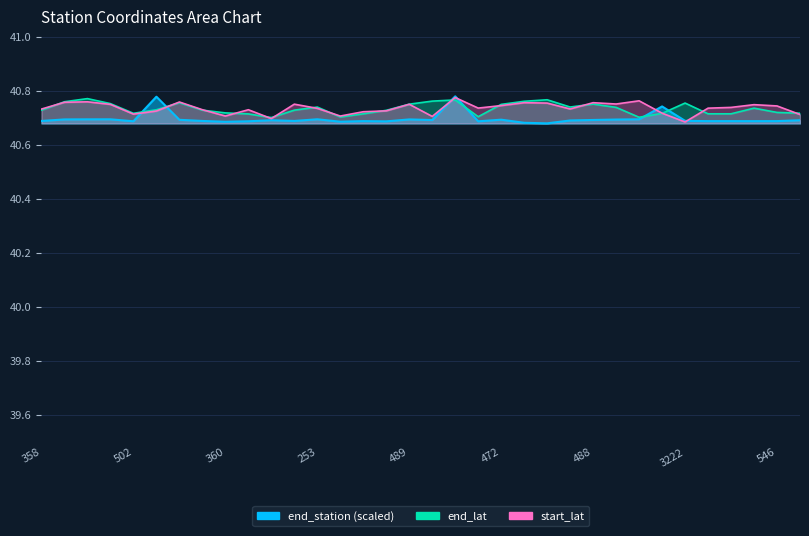

Where is start_lat nearest to the value 40?

3222